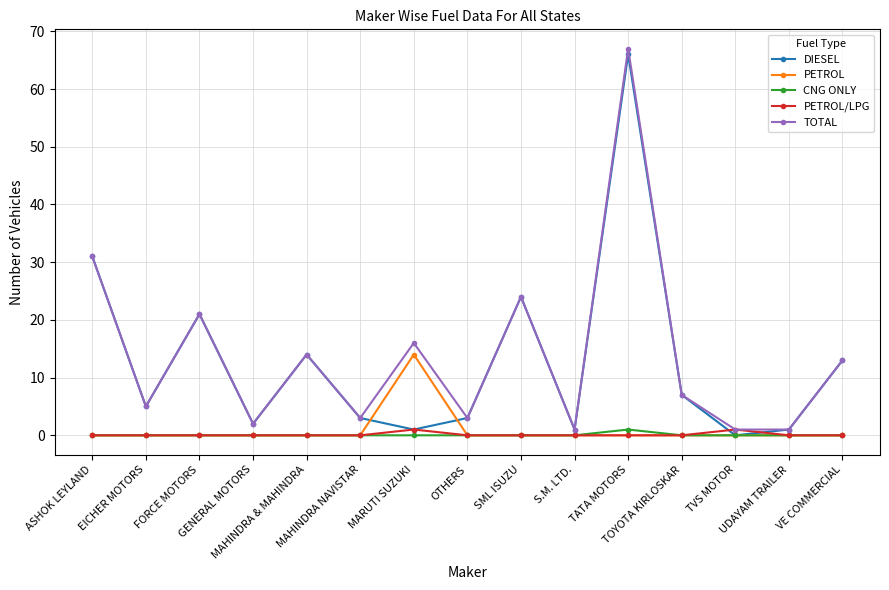

What is the sum of all DIESEL values?

192